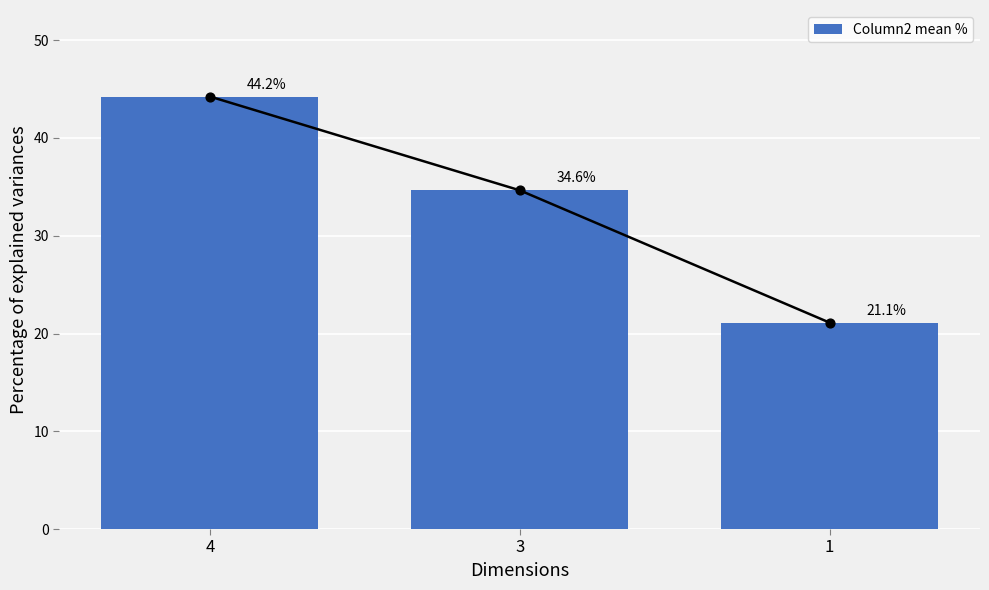

Which has a higher value, 1 or 3?

3